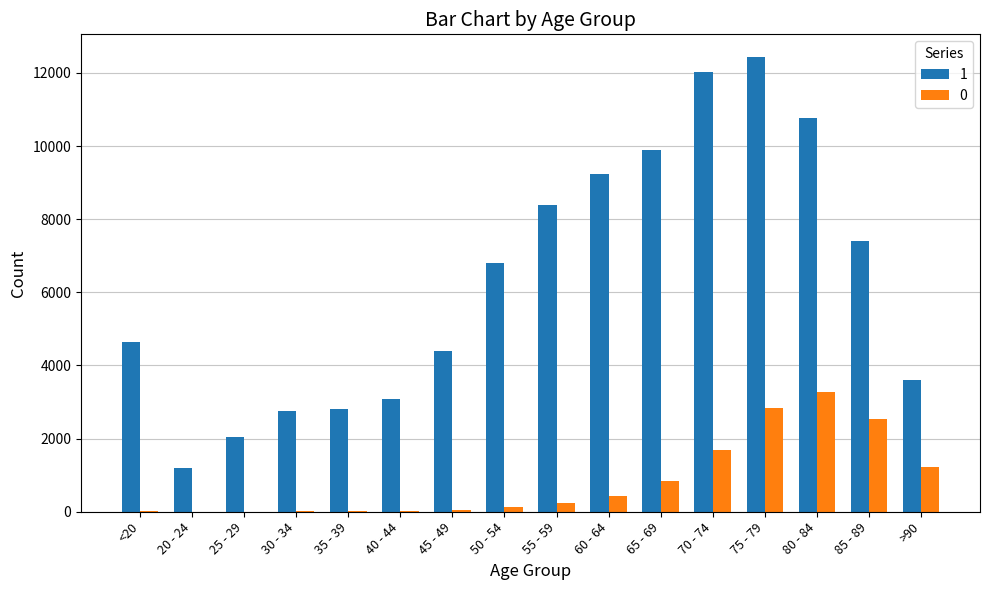

Between 70 - 74 and >90, which series saw the biggest shift?

1